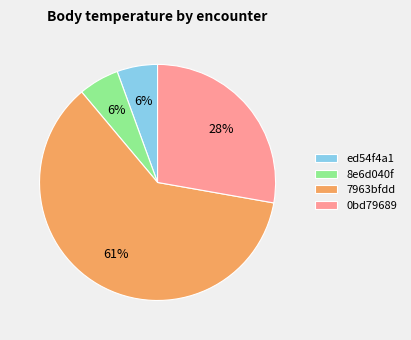

Is there a majority slice in this chart?

Yes